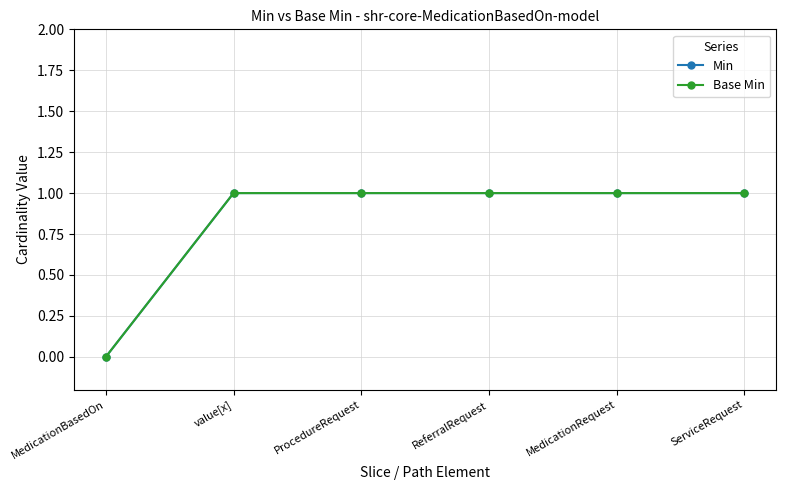

What is the label of the 5th point from the left?

MedicationRequest